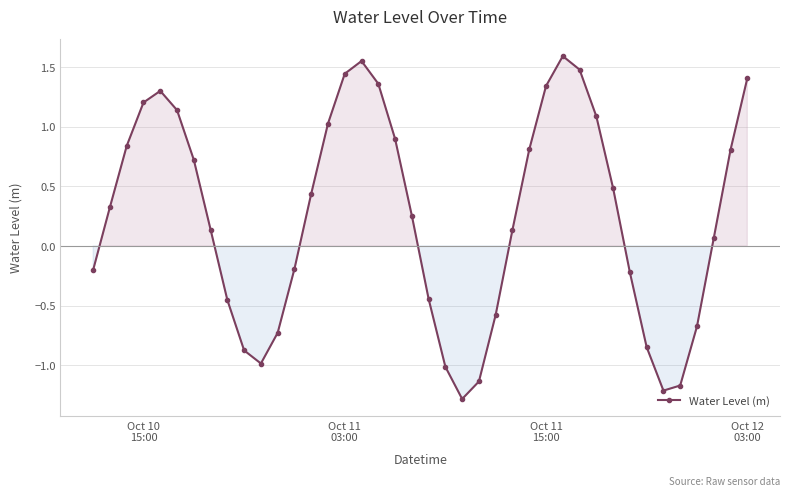

How many points are higher than both their immediate neighbors (excluding endpoints)?

3